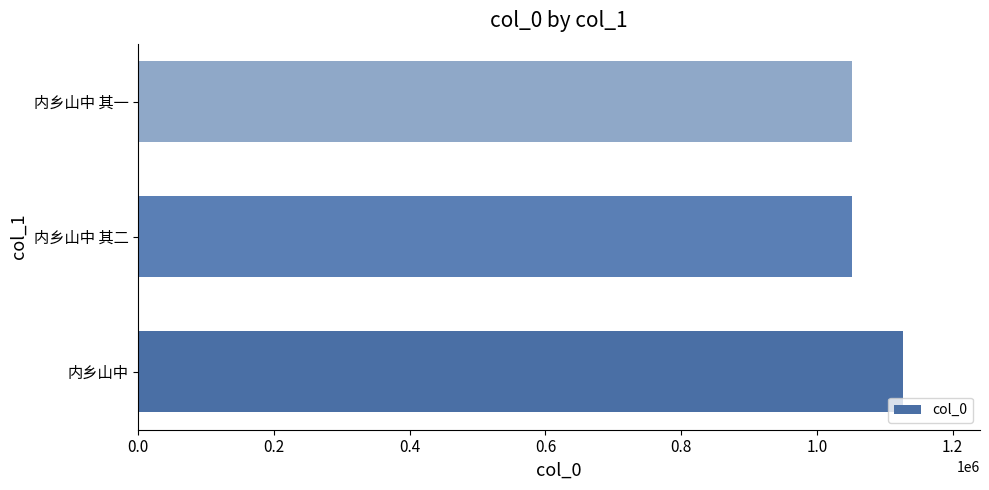

What is the difference between the maximum and minimum values?

75948